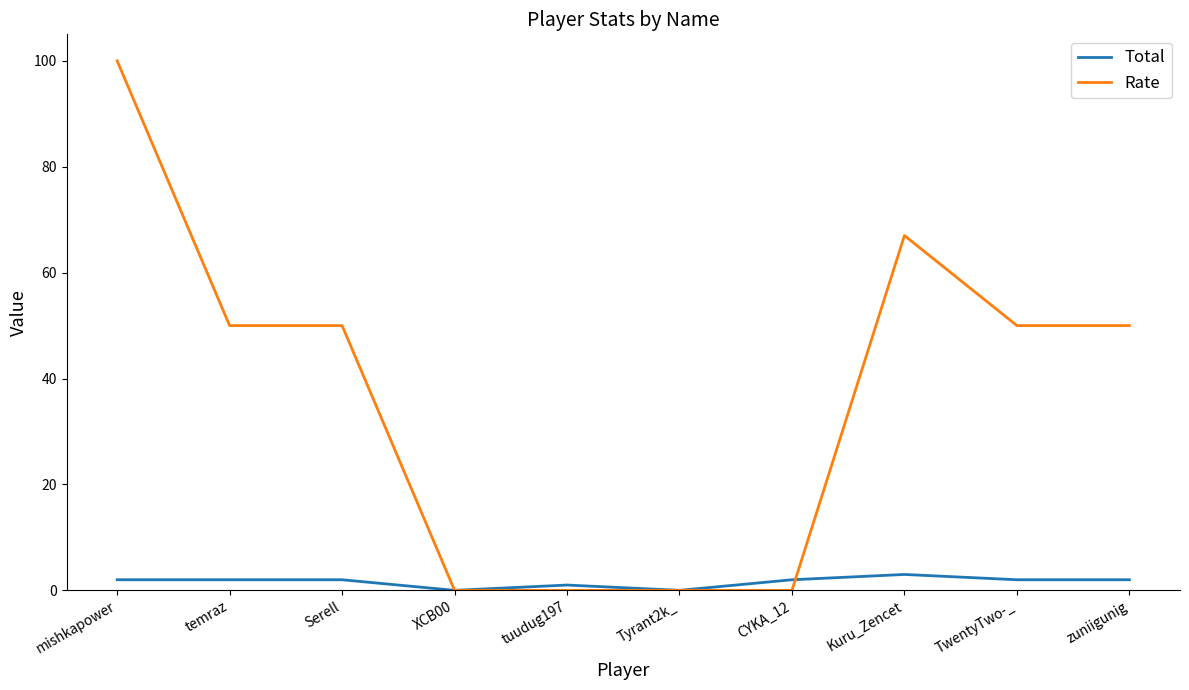

True or false: Total has a value of 2 at TwentyTwo-_.

True